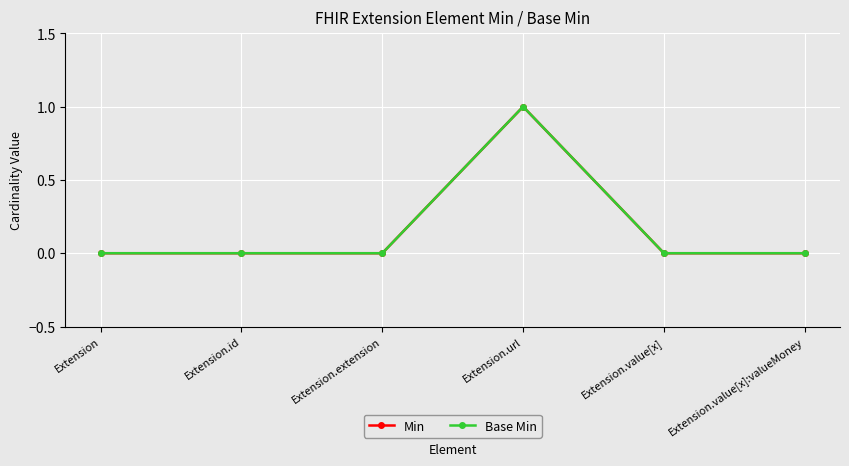

Does the chart display data point markers on the line(s)?

Yes